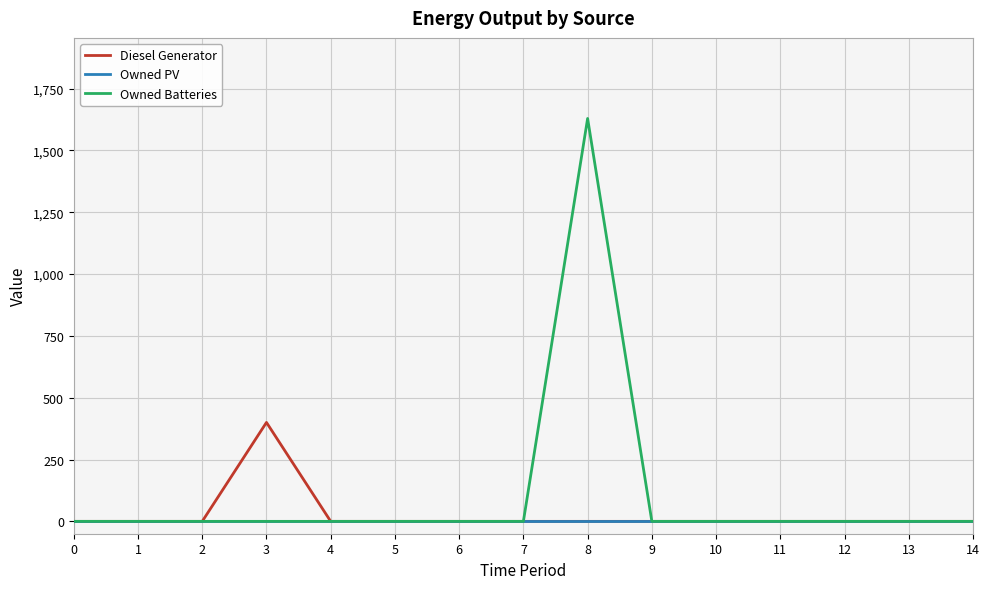

Rank the series by their maximum value, from highest to lowest.

Owned Batteries, Diesel Generator, Owned PV